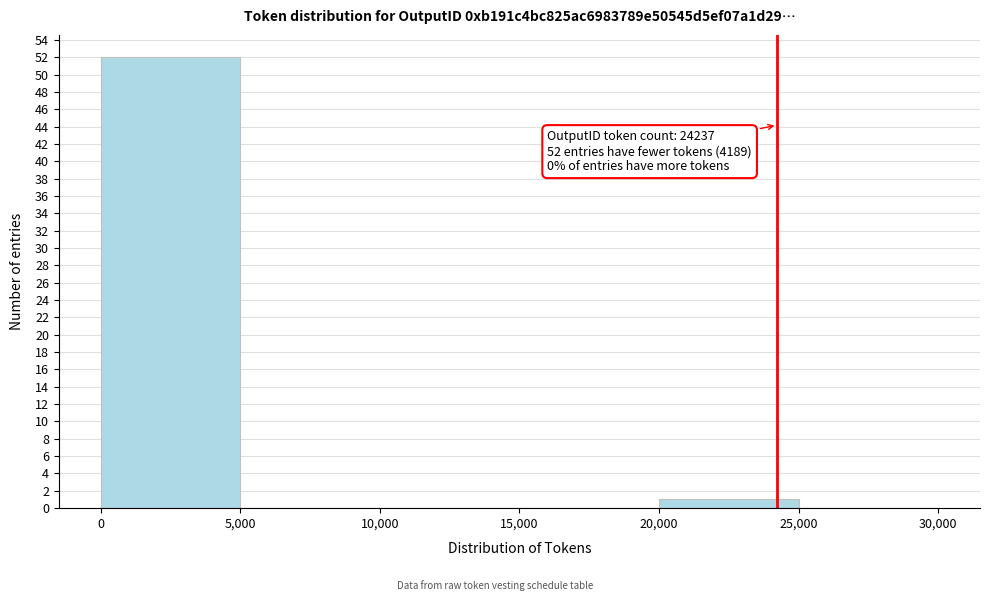

Which range on the x-axis has the tallest bar?

0 to 5,000